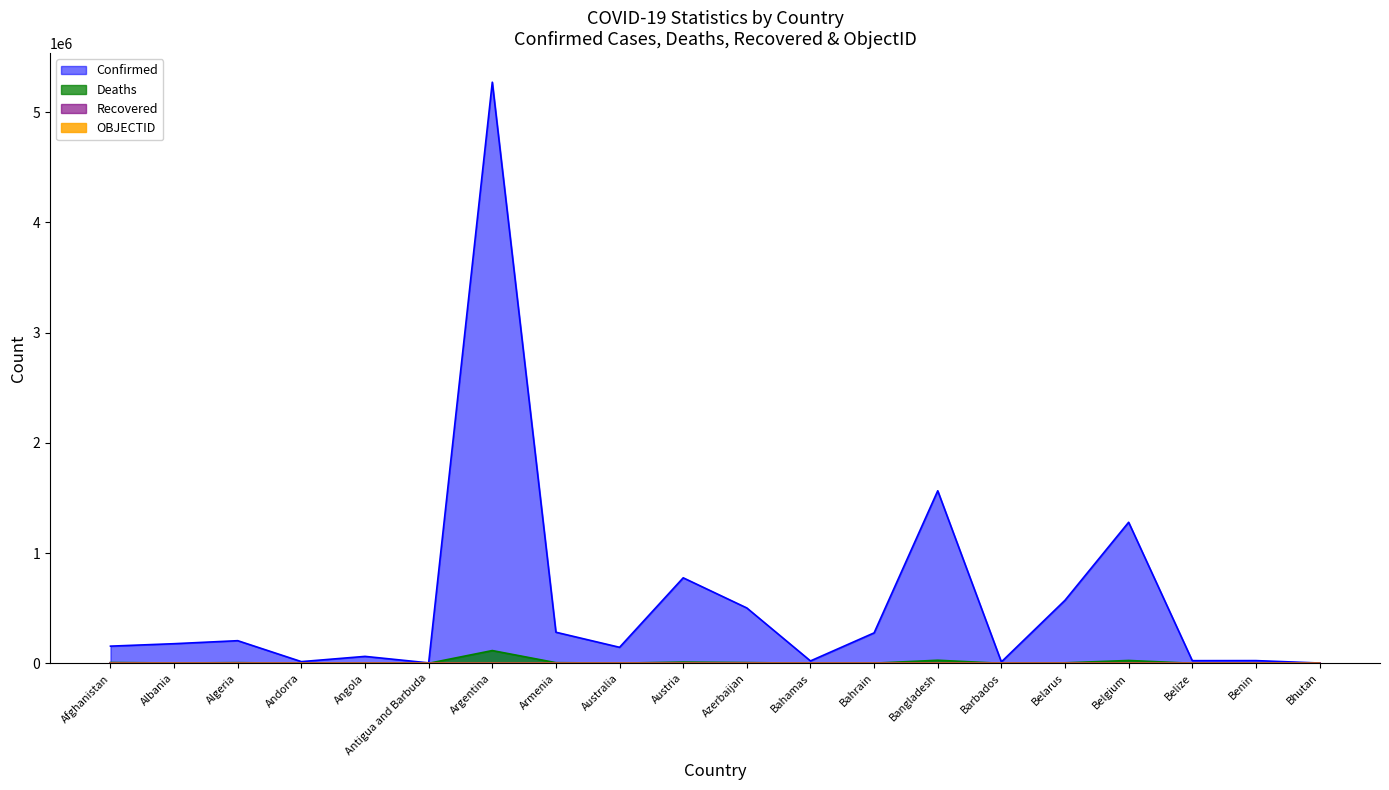

Is it true that OBJECTID equals 8 at Armenia?

True